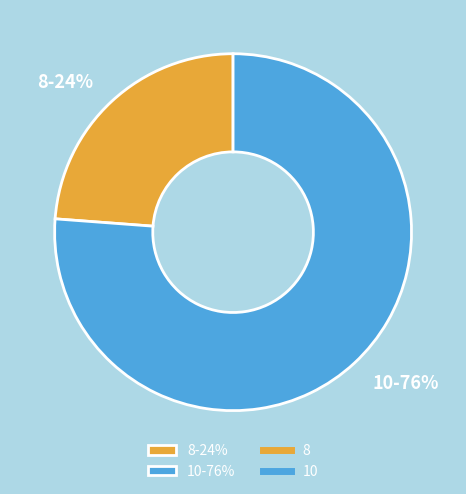

Does any single category account for the majority?

Yes